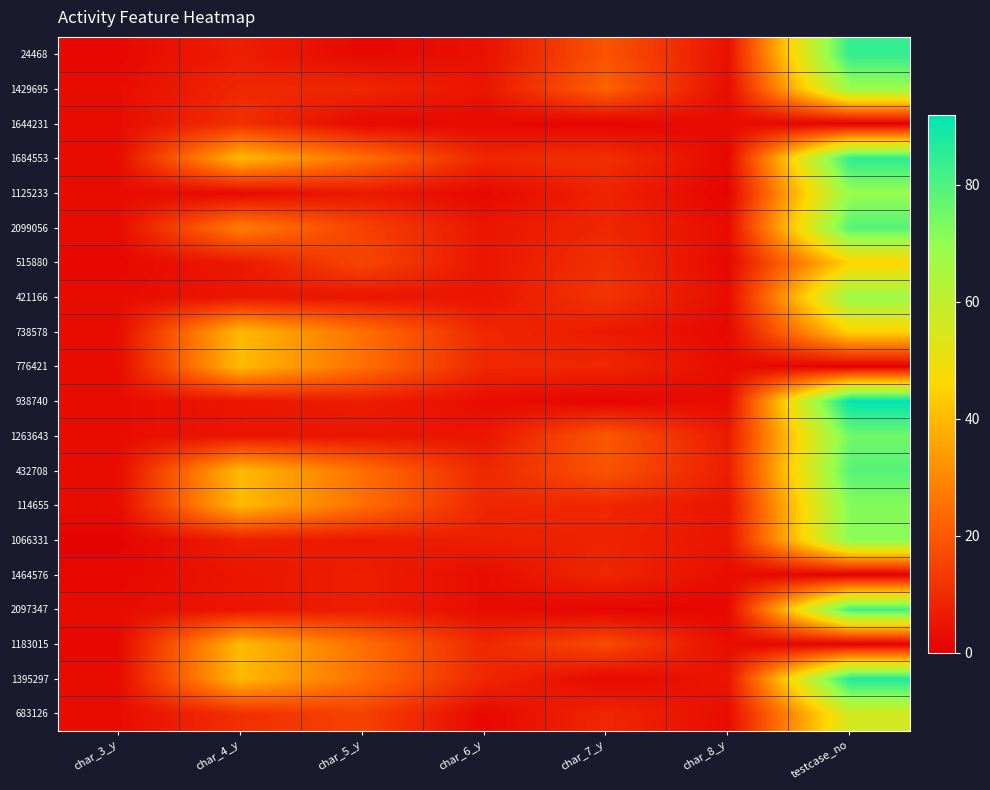

Which has a higher value, char_7_y or char_8_y?

char_7_y